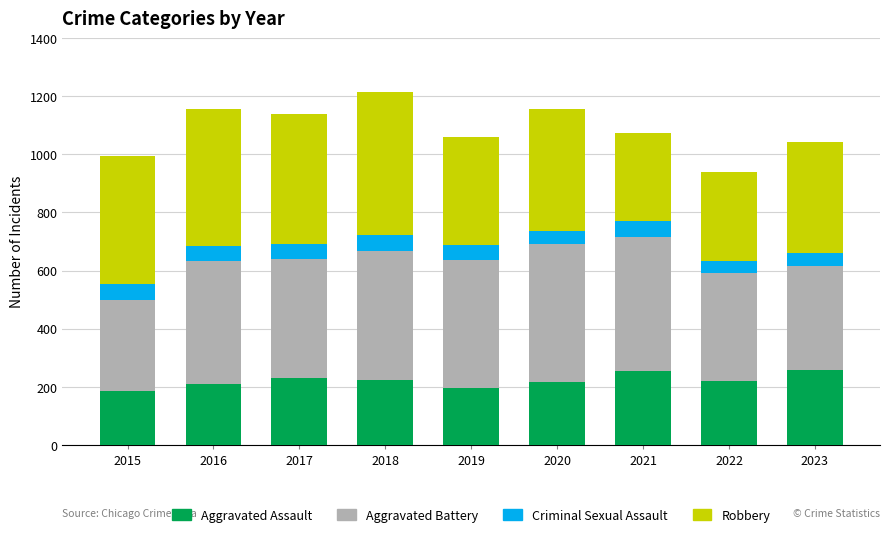

What is the total value across all series at 2016?

1157